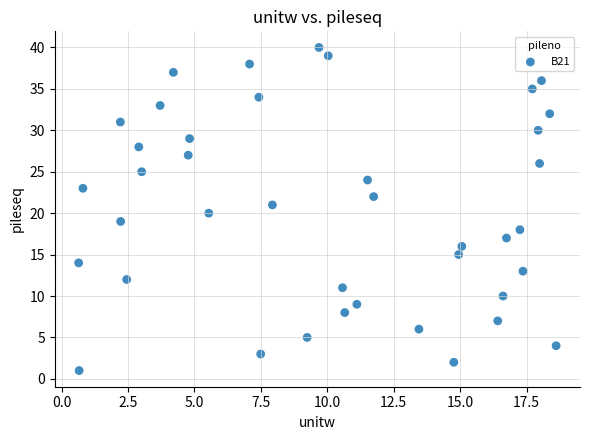

What is the range of Y values (max minus min)?

39